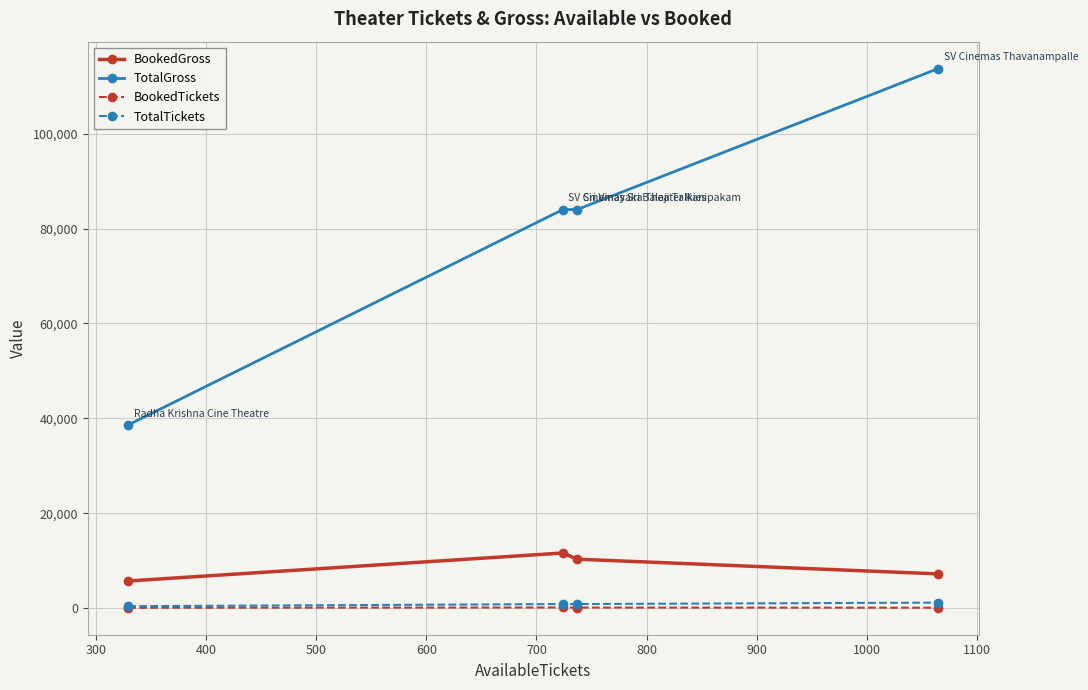

True or false: BookedTickets and TotalGross cross at least once.

False